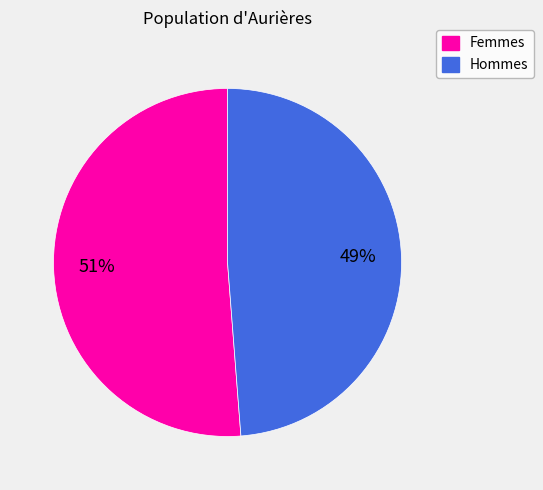

To the nearest percent, what is the average slice percentage?

50%